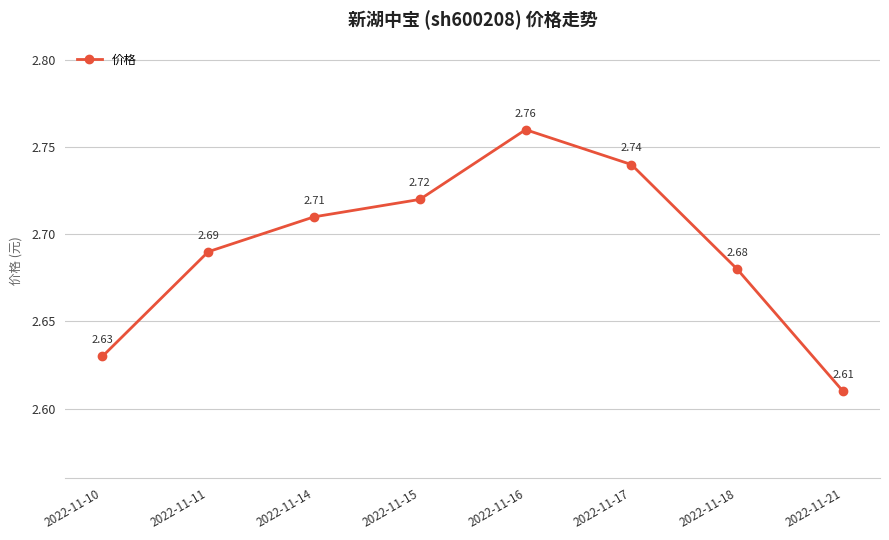

True or false: there are more than 2 points higher than both neighbors.

False